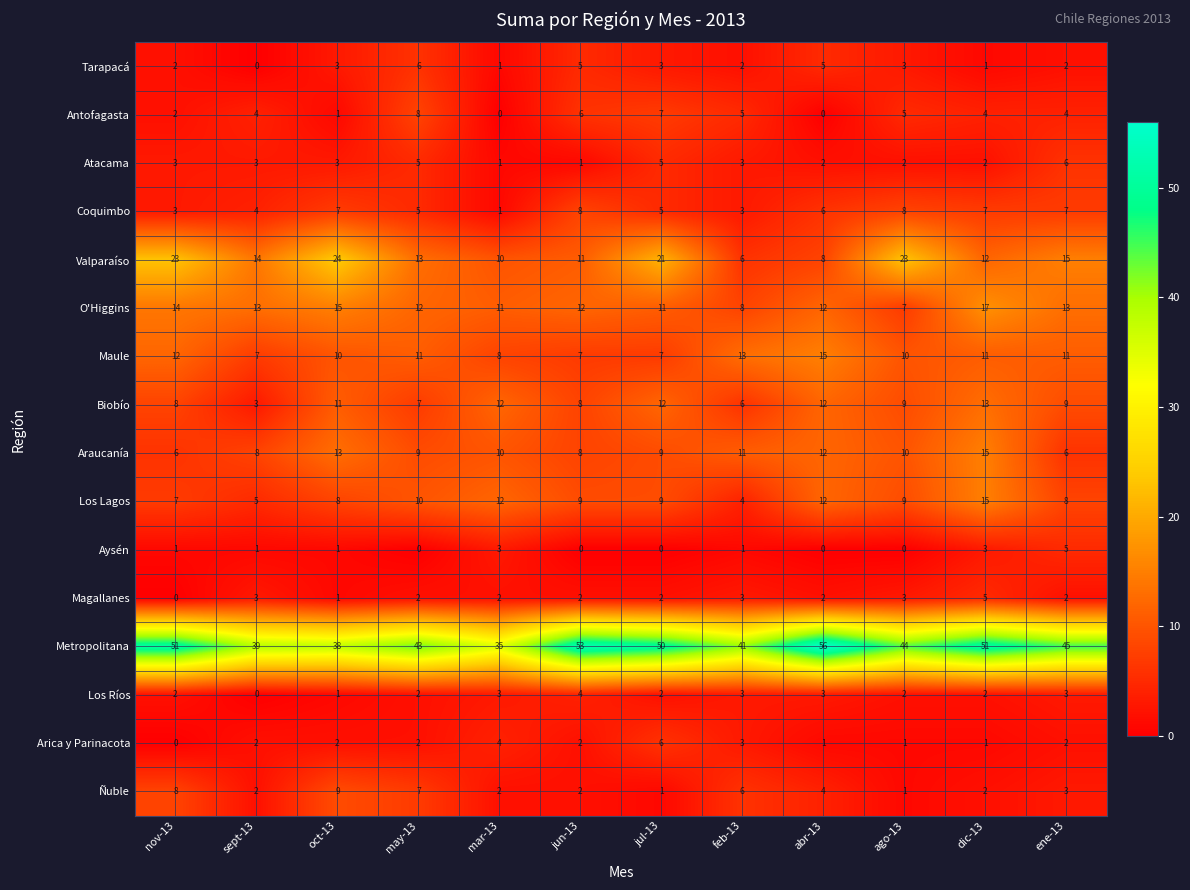

Between jun-13 and dic-13, which series saw the biggest shift?

Araucanía